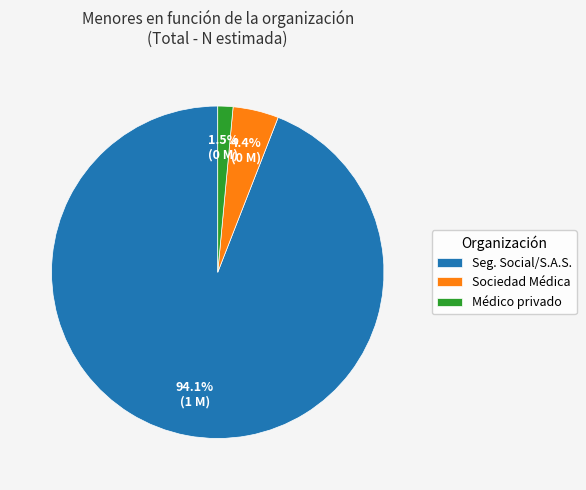

How much of the chart is everything except Seg. Social/S.A.S.?

5.9%